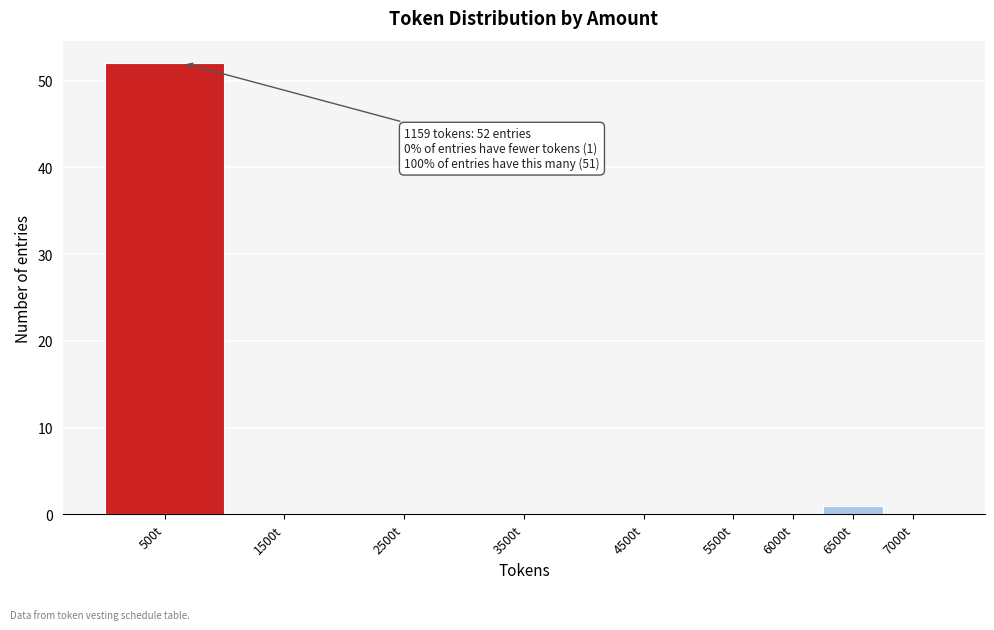

Reading left to right, what are all the values shown in this chart?

500t=52	1500t=0	2500t=0	3500t=0	4500t=0	5500t=0	6000t=0	6500t=1	7000t=0